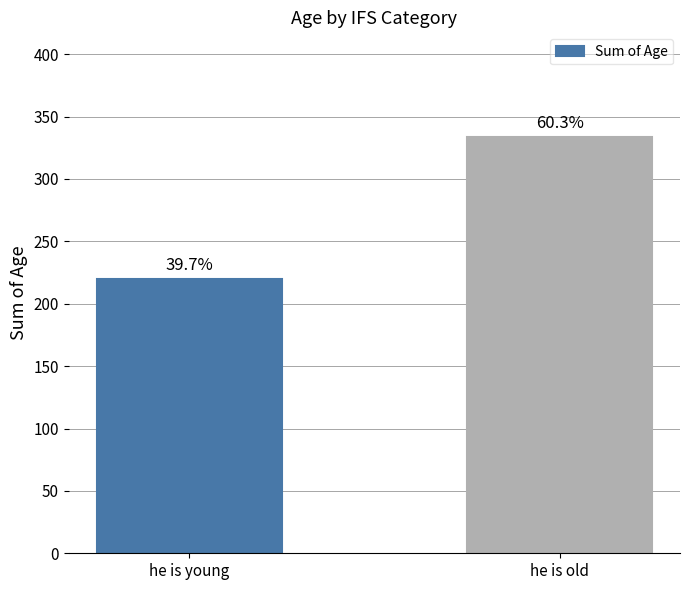

Does the chart contain any negative values?

No